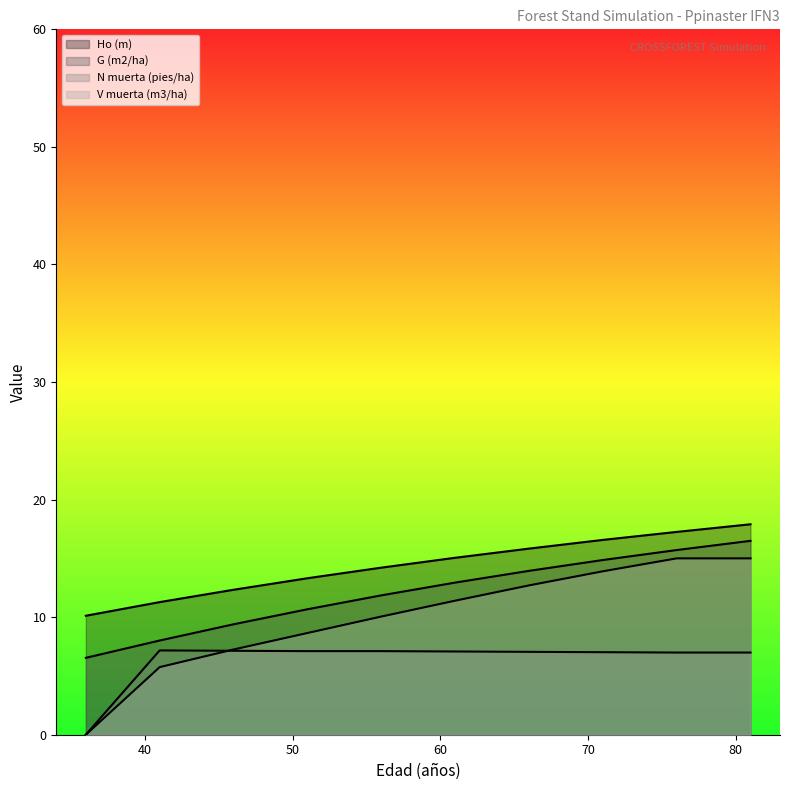

Does the chart have visible grid lines?

No